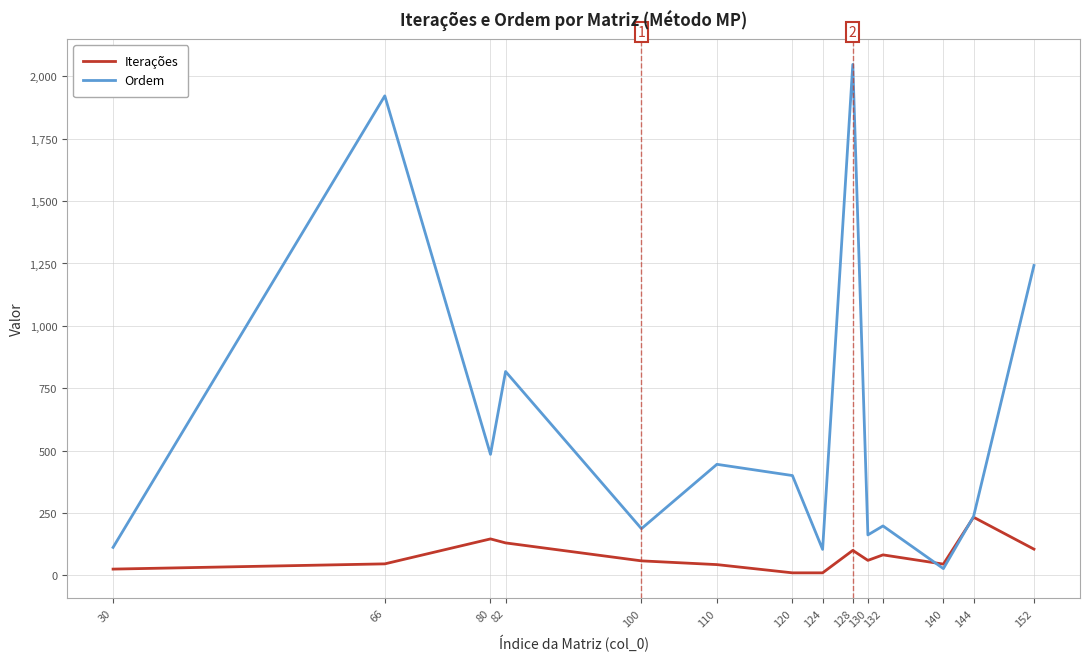

The value of Iterações at 140 is 45. True or false?

True